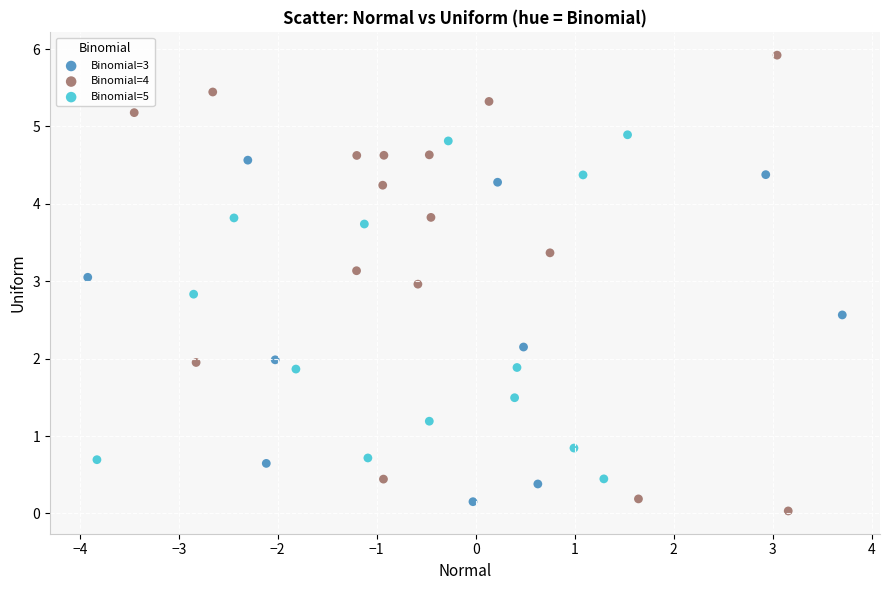

What are all the series names shown in the legend?

Binomial=3, Binomial=4, Binomial=5